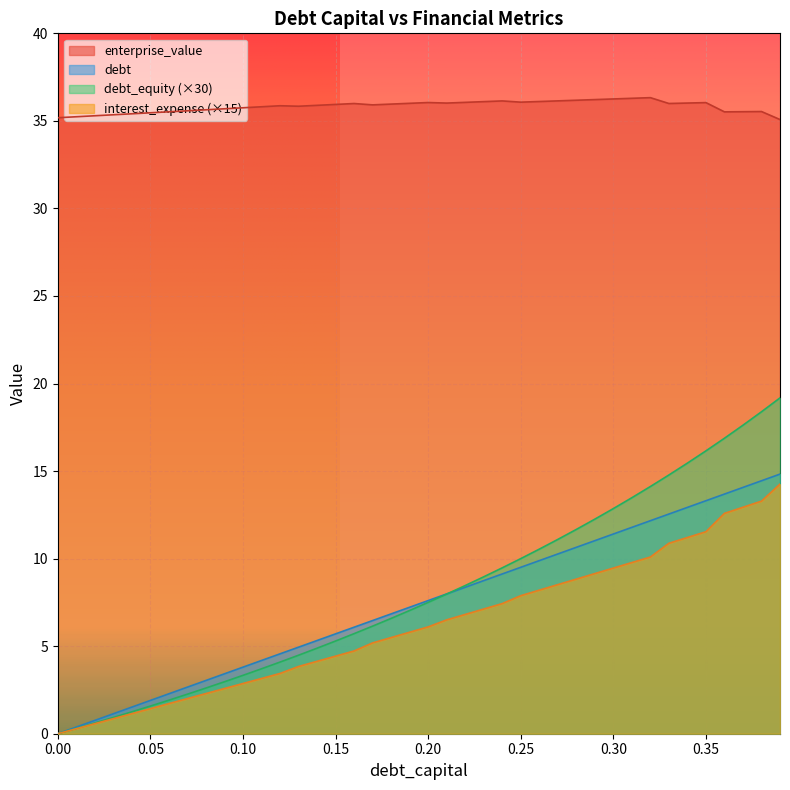

What position from the right is 0.26?

14